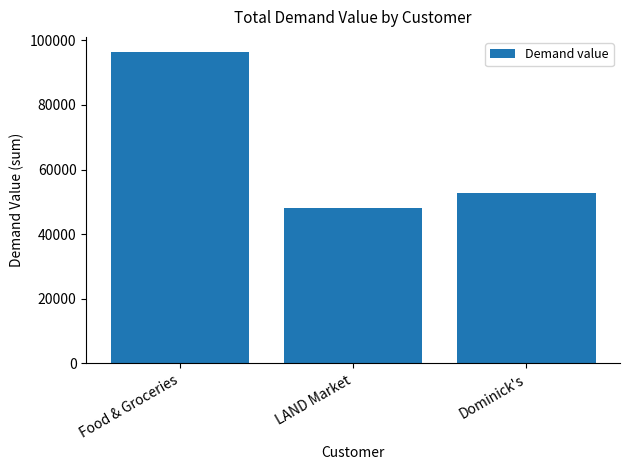

What position from the left is LAND Market?

2